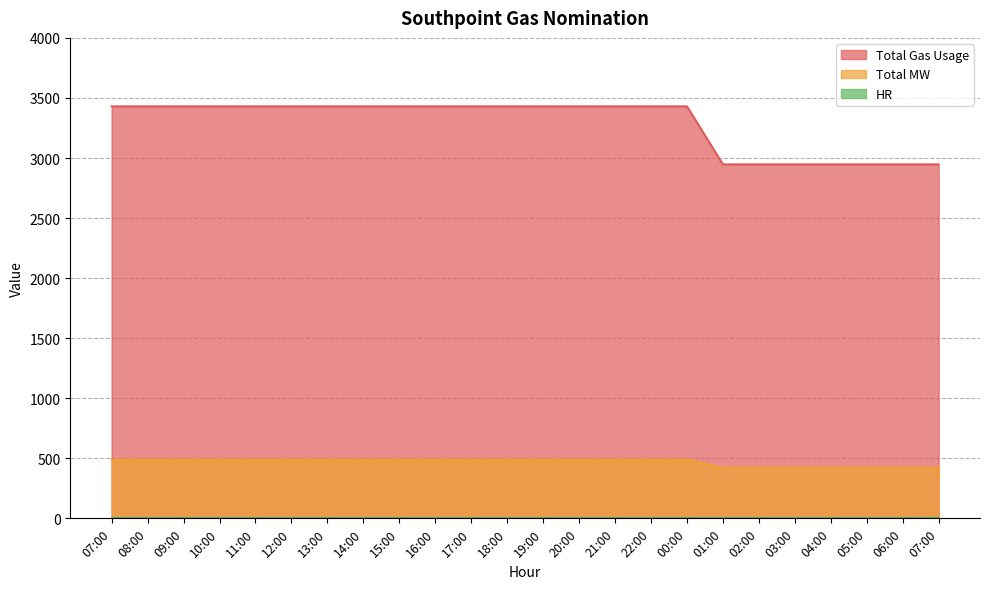

True or false: Total Gas Usage and Total MW intersect in this chart.

False